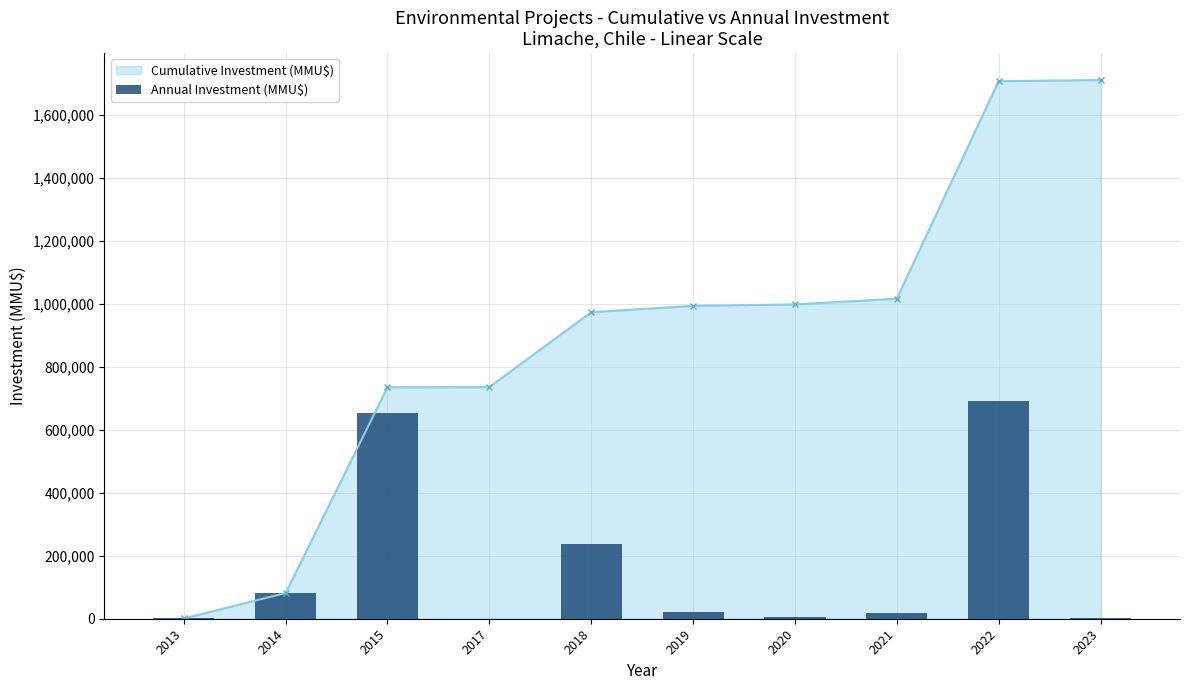

How many data points are above 20000?

4